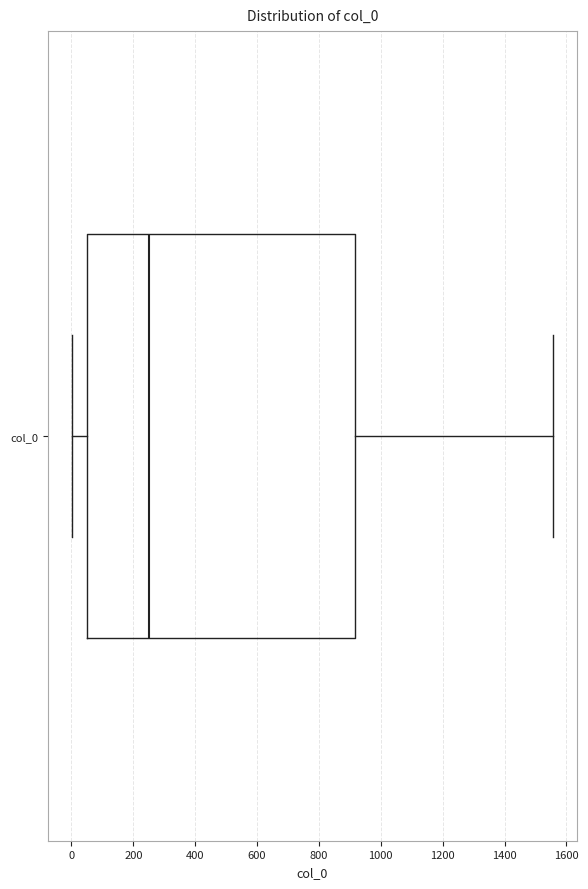

Transcribe this box plot: give where the median line is, the range the box spans, and where the two whiskers end, as read against the x-axis. The values are not printed on the chart, so give them approximately, as read against the axis.

median 260, box 60 to 920, whiskers 0 to 1560